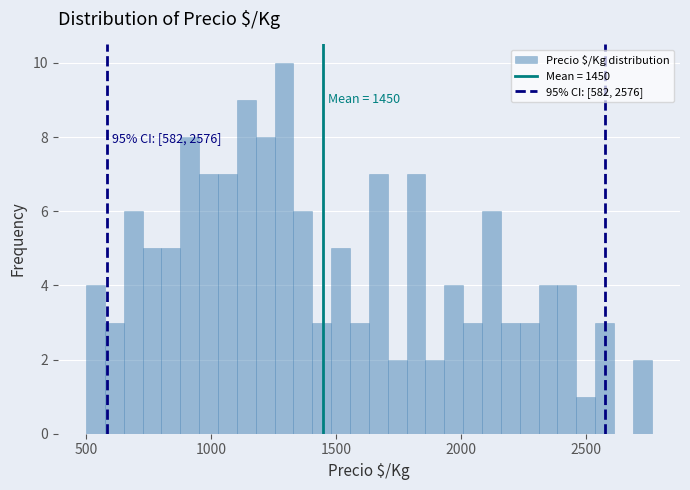

Around what value on the x-axis is the tallest bar? Give the approximate position of its centre, as read against the axis.

1300